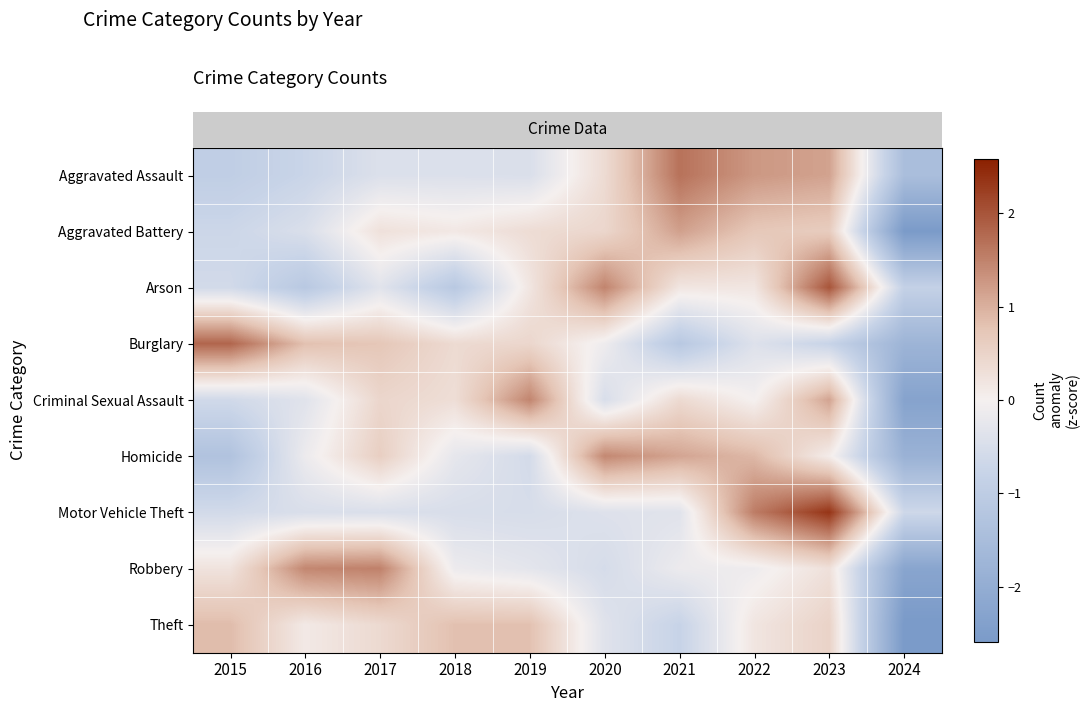

Count the number of data series in this chart.

9